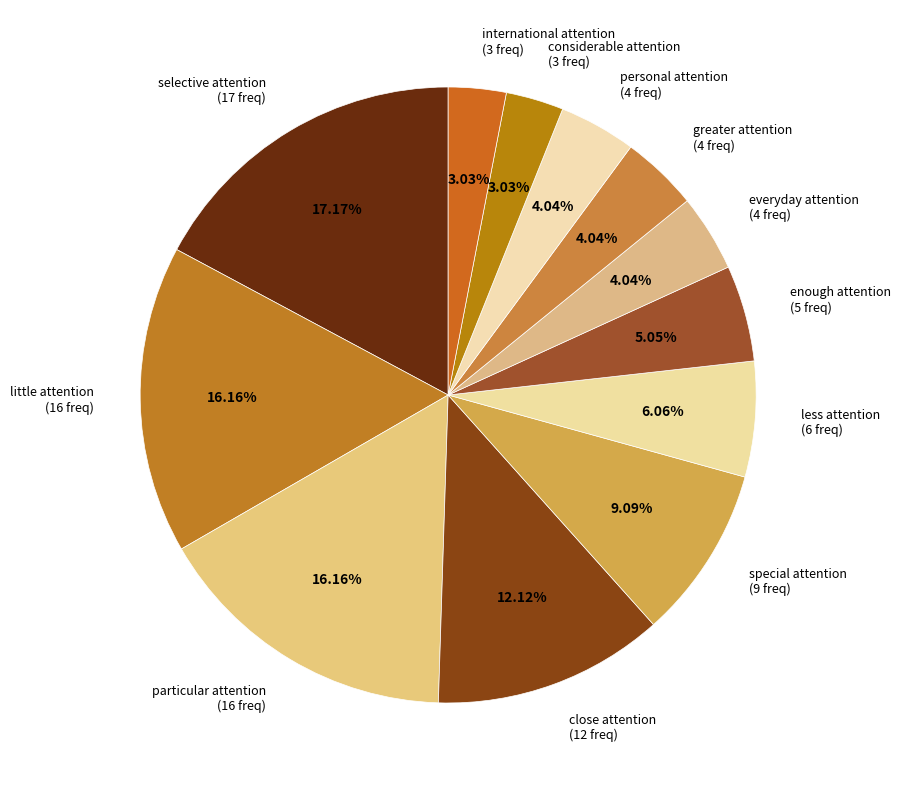

What is the ratio of the value at special attention (9 freq) to the value at international attention (3 freq)?

3.0